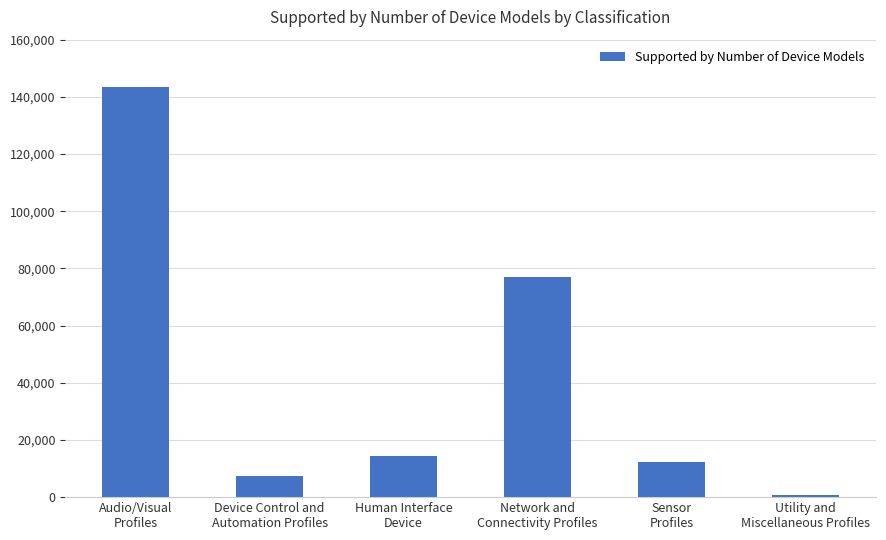

Rank the categories by value from lowest to highest.

Utility and
Miscellaneous Profiles, Device Control and
Automation Profiles, Sensor
Profiles, Human Interface
Device, Network and
Connectivity Profiles, Audio/Visual
Profiles